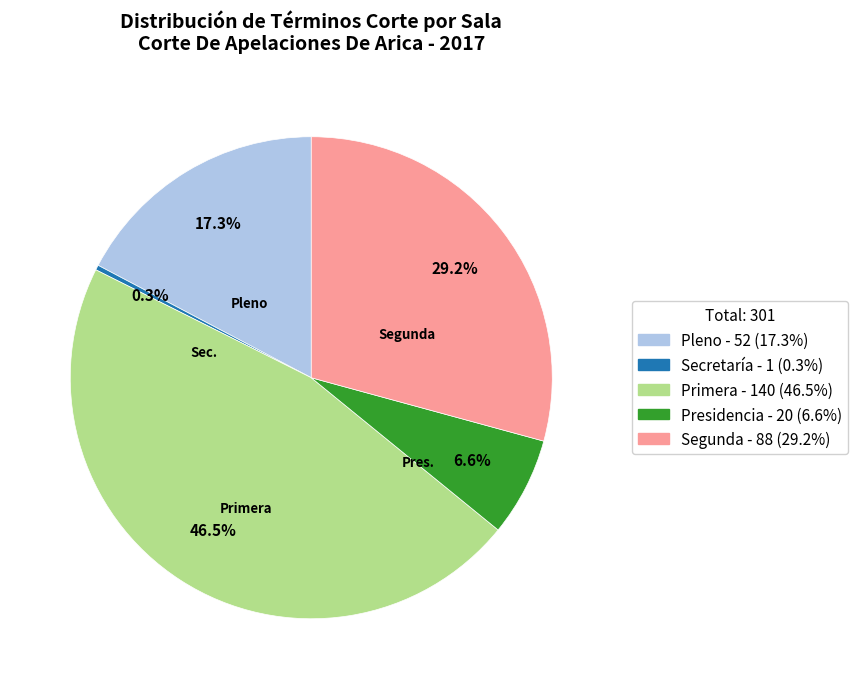

Rank the categories by value from lowest to highest.

Secretaría, Presidencia, Pleno, Segunda, Primera